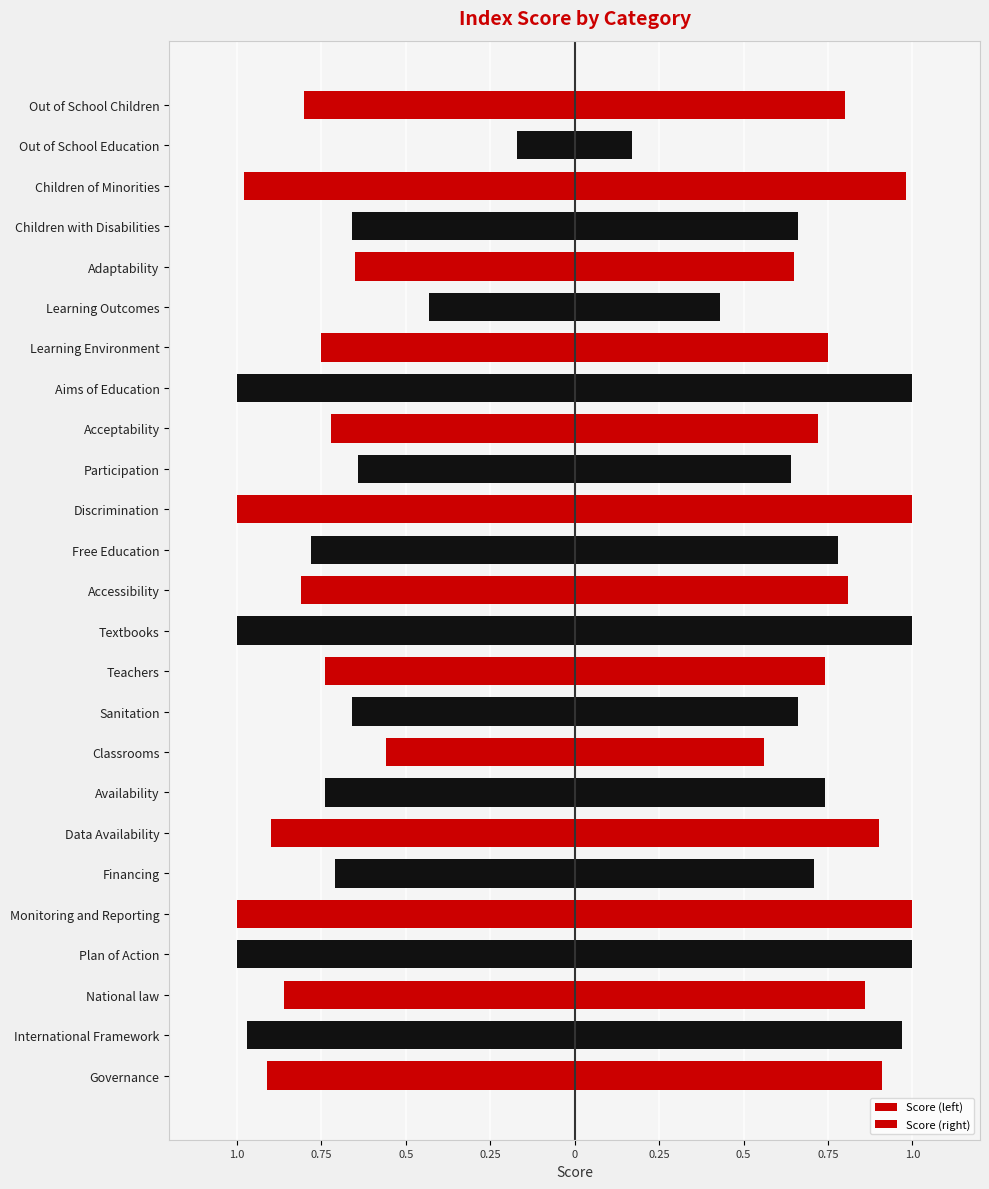

Rank the series by their average value, from lowest to highest.

Score (left), Score (right)